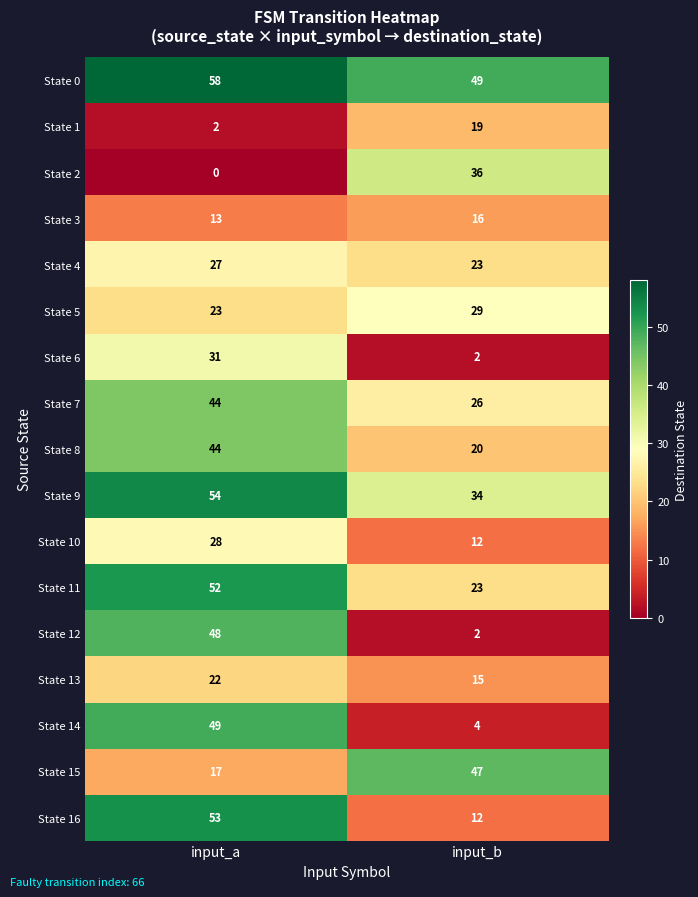

List the labels in order of State 4 value, smallest first.

input_b, input_a